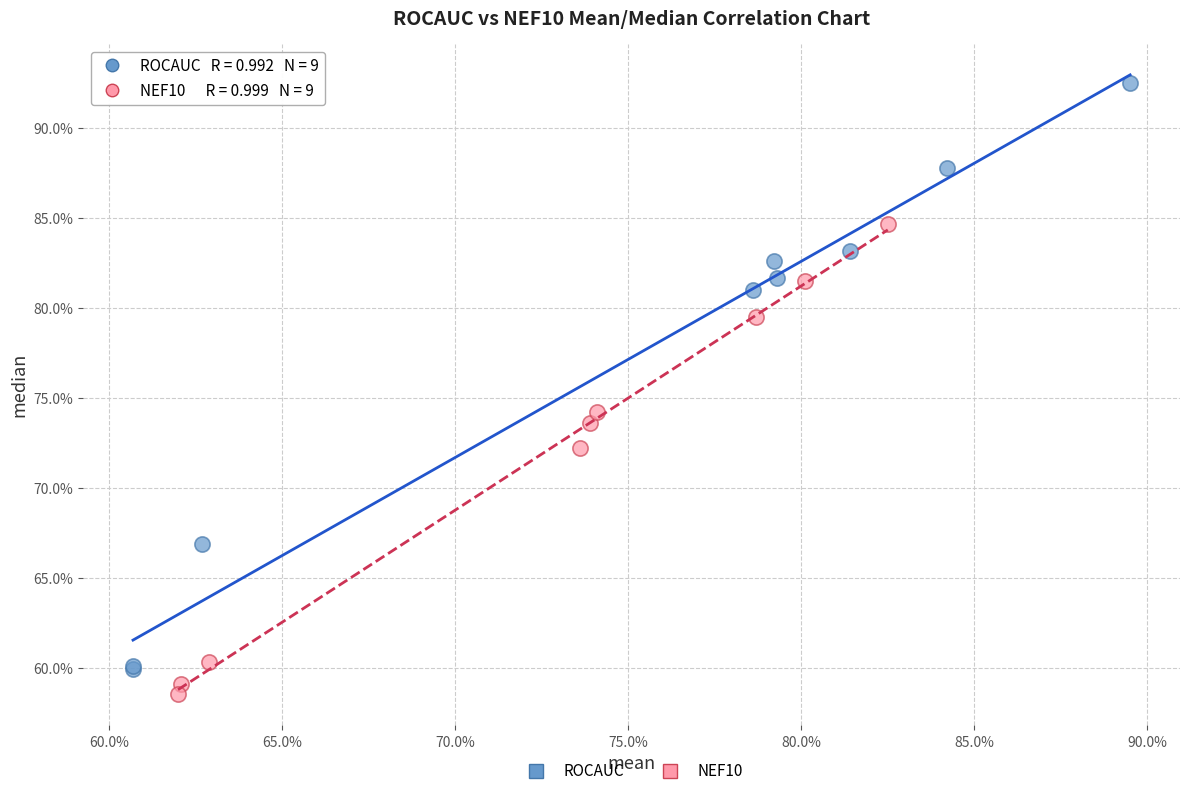

Which series contains the lowest Y value?

NEF10